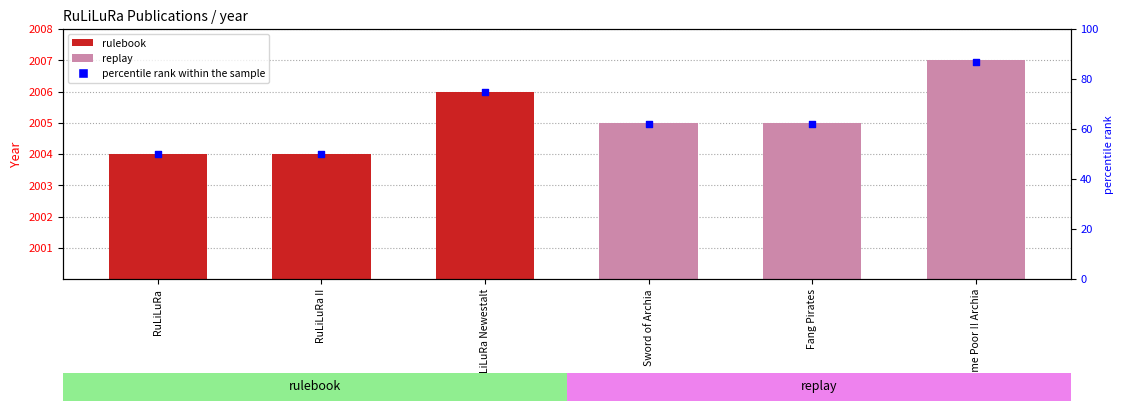

What is the ratio of the value at Sword of Archia to the value at RuLiLuRa II?

1.2